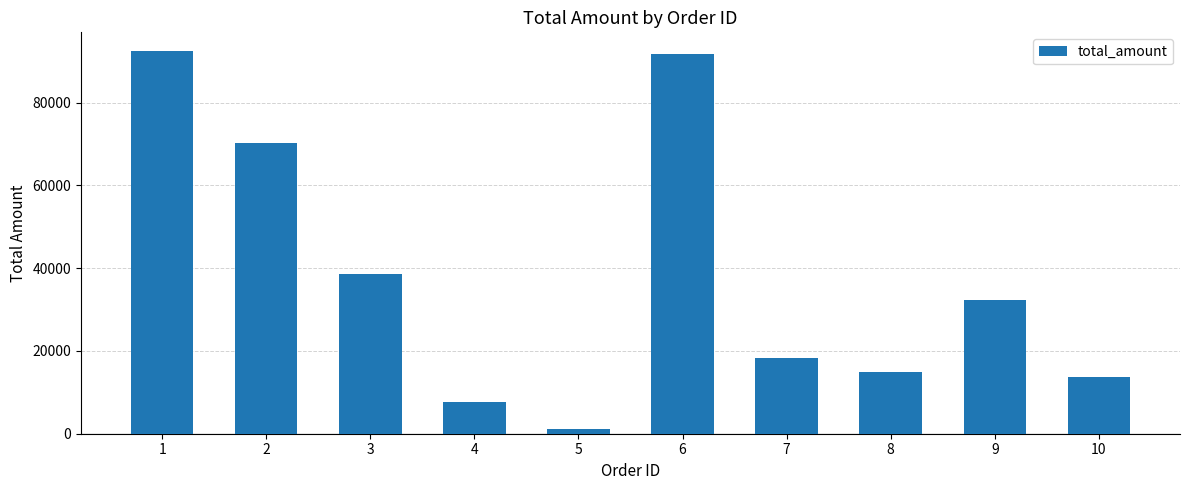

Reading left to right, what are all the values shown in this chart?

1=92349	2=70320	3=38593	4=7768	5=1194	6=91821	7=18225	8=14956	9=32249	10=13624